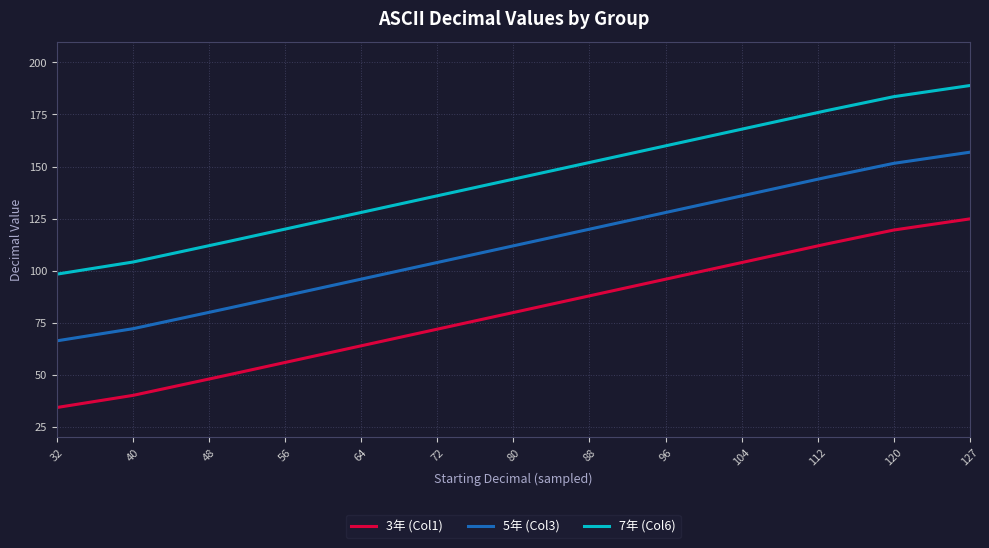

What is the smallest value displayed?

34.4